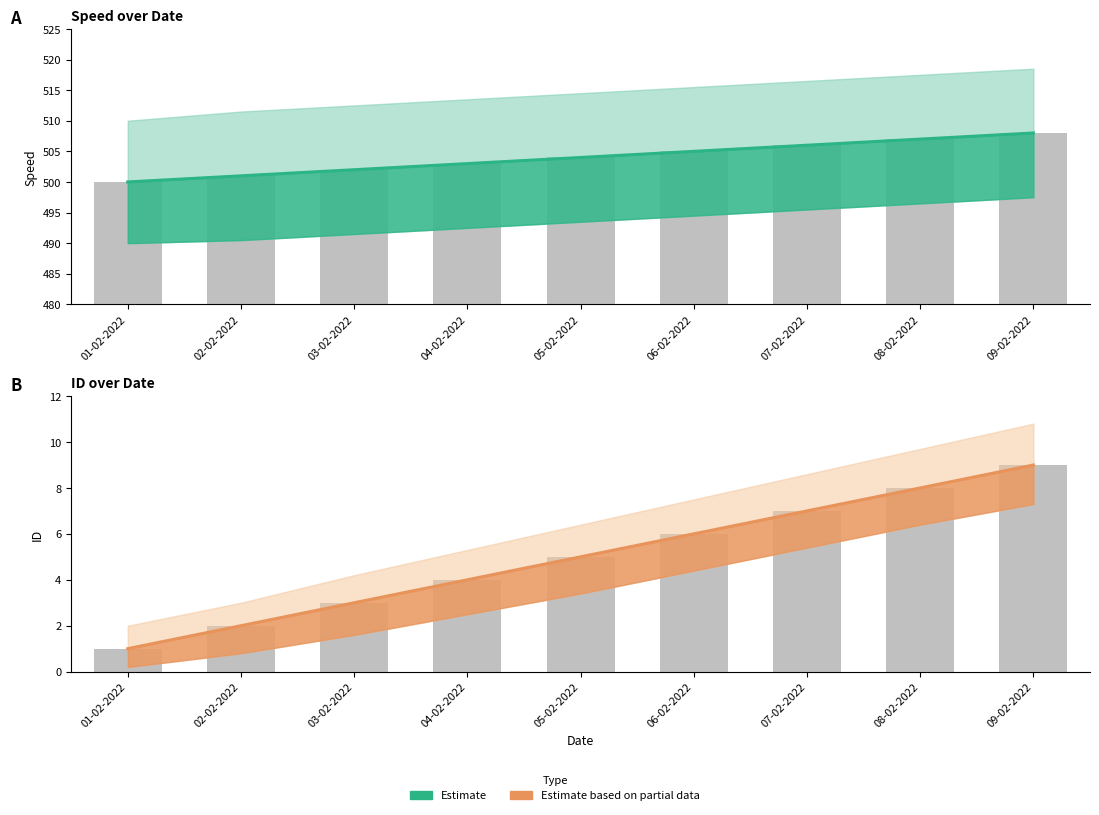

Reading right to left, list all the values displayed in this chart.

Speed (Estimate): 508	507	506	505	504	503	502	501	500
ID (Estimate based on partial data): 9	8	7	6	5	4	3	2	1